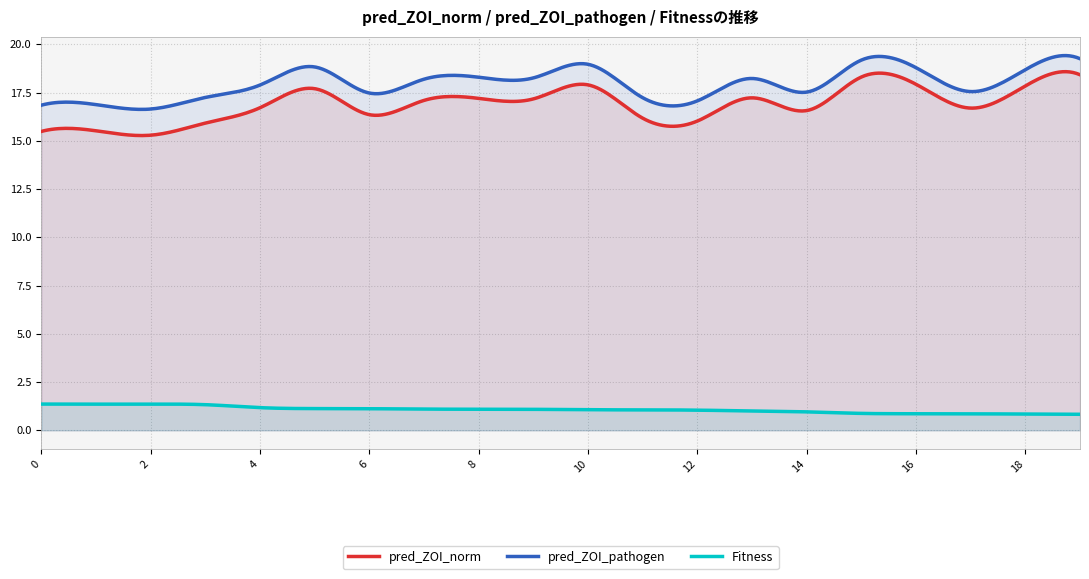

Which series changed the most between 4 and 17?

pred_ZOI_pathogen